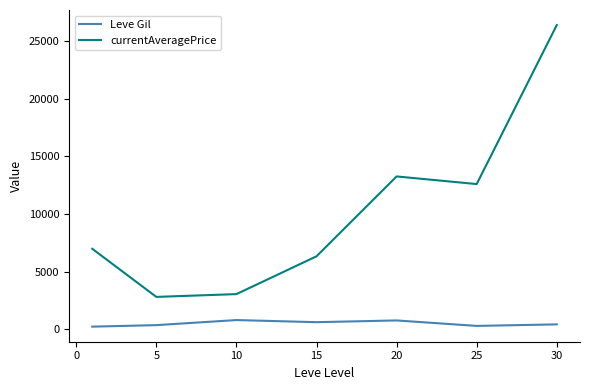

True or false: currentAveragePrice and Leve Gil cross at least once.

False